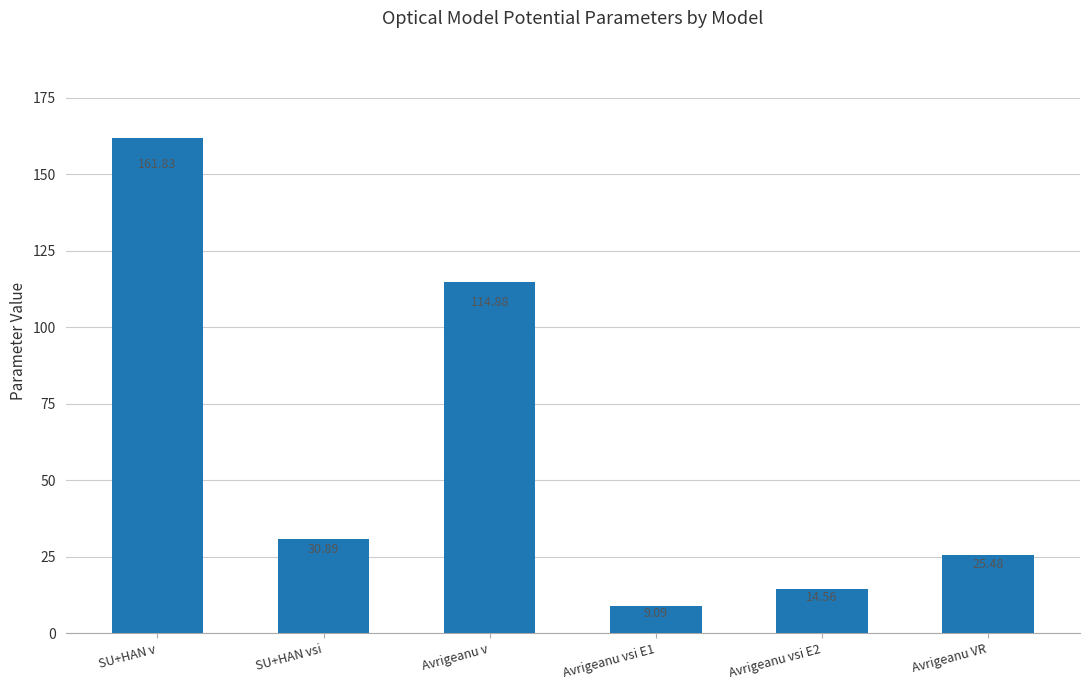

How many categories are shown in the chart?

6